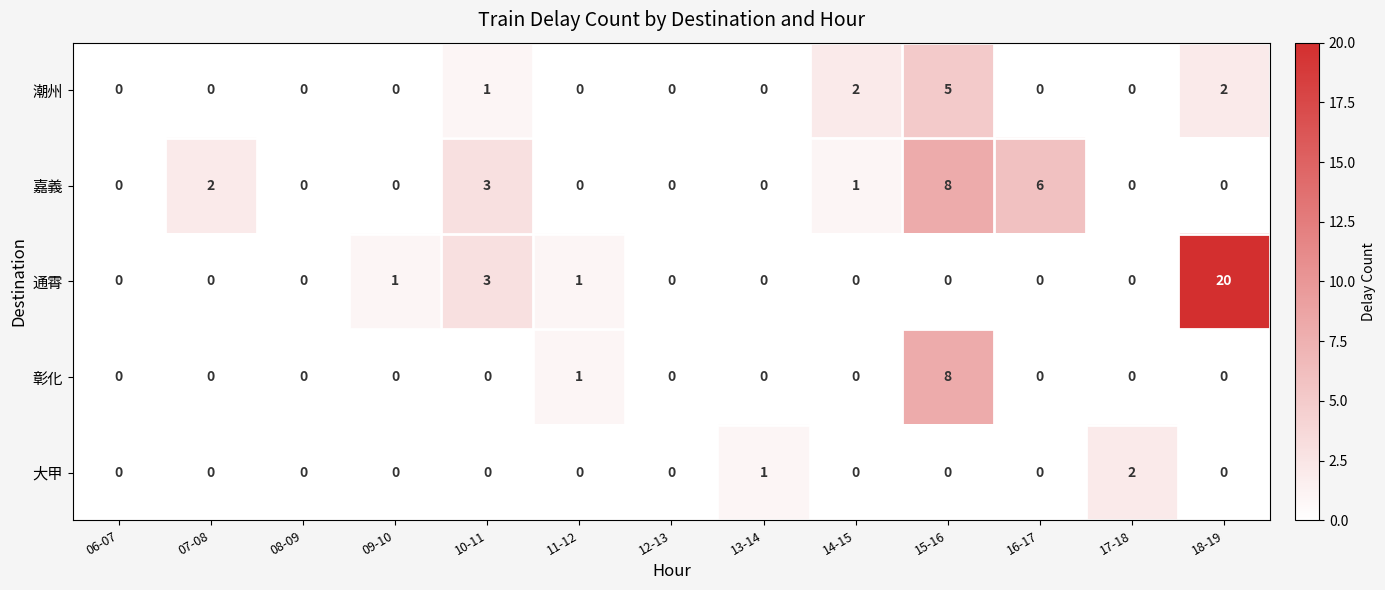

Between 09-10 and 16-17, which series saw the biggest shift?

嘉義